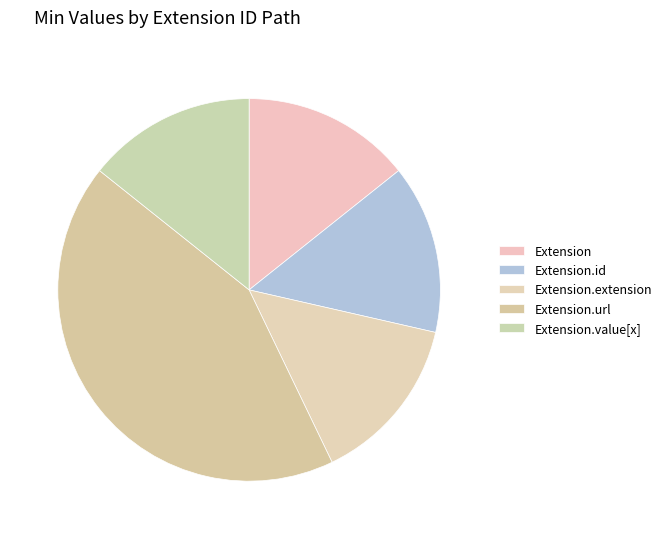

What is the smallest slice in the pie chart?

Extension